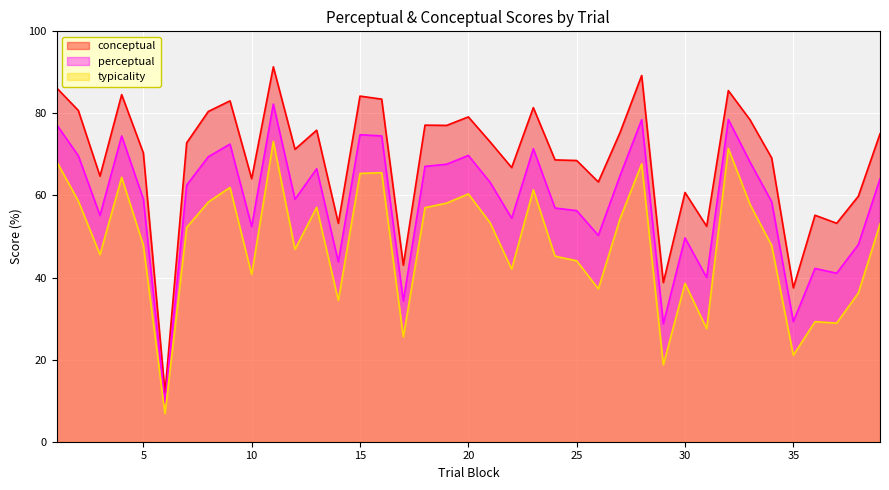

How many data points in typicality are above 52?

20